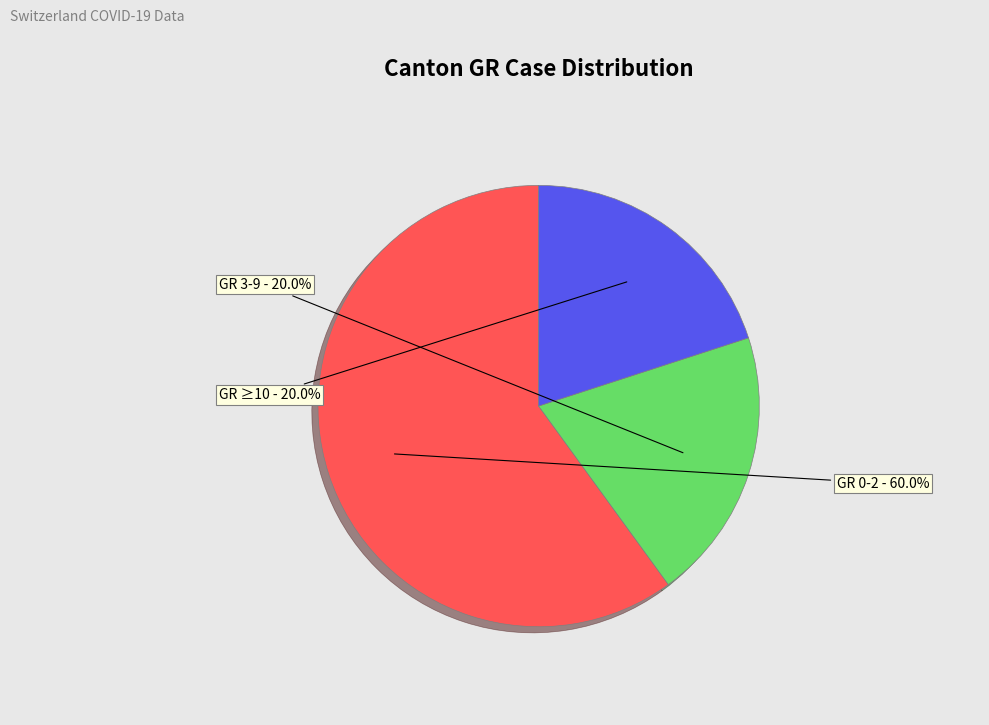

Is there any slice that represents more than half of the pie?

Yes